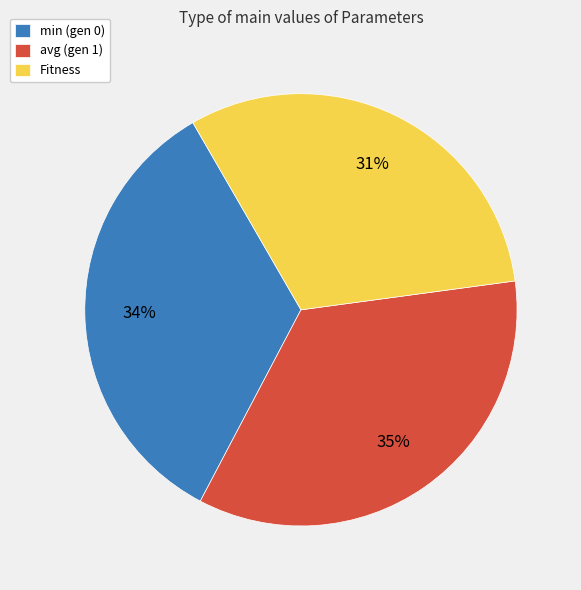

The Fitness slice represents 31% of the pie. True or false?

True